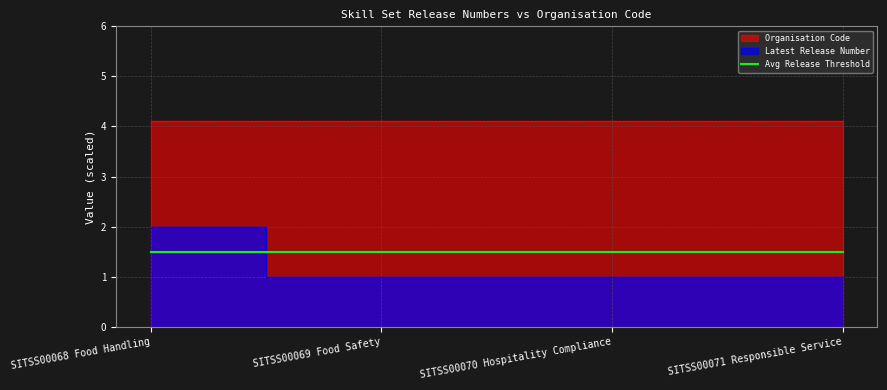

List the labels in order of value, smallest first.

SITSS00069 Food Safety, SITSS00070 Hospitality Compliance, SITSS00071 Responsible Service, SITSS00068 Food Handling